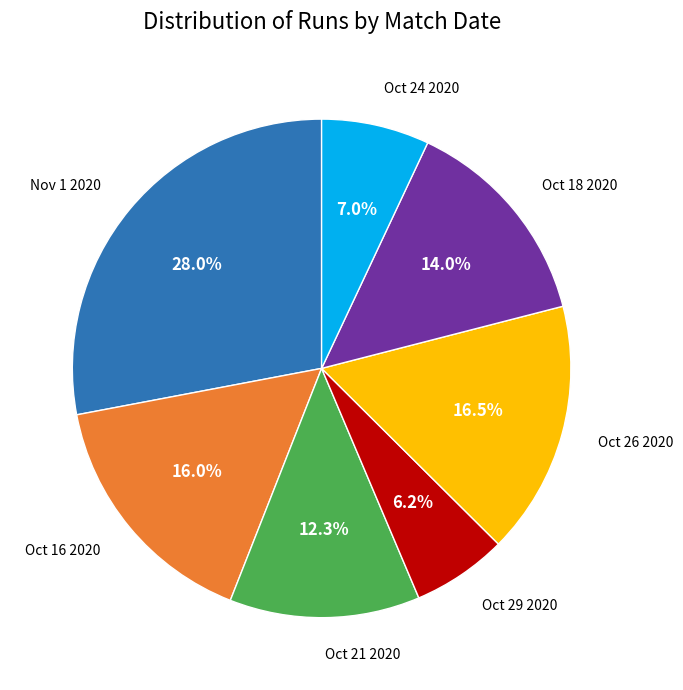

Is there a majority slice in this chart?

No